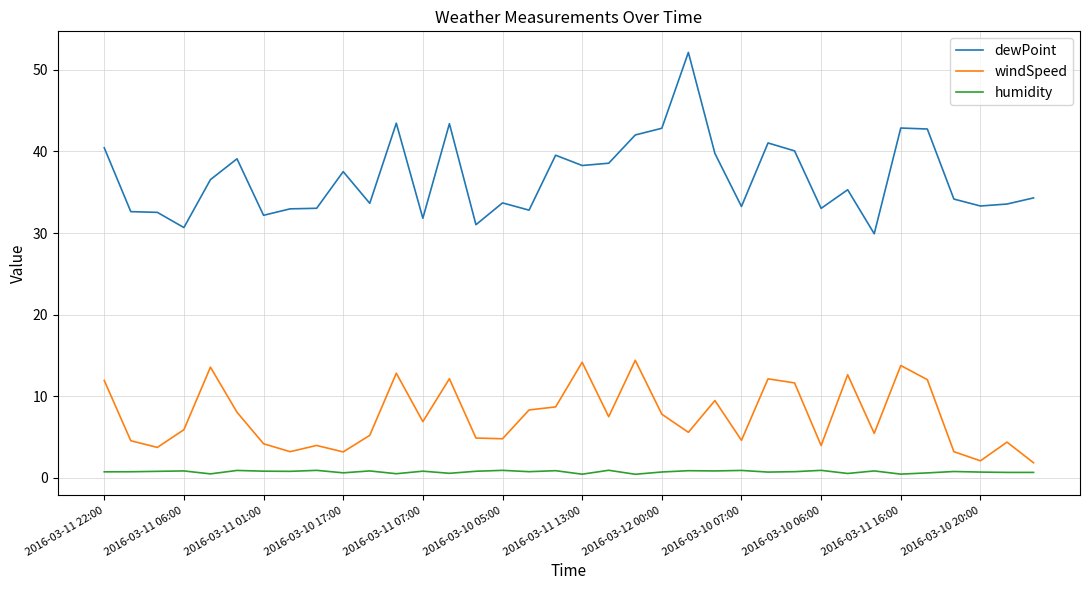

Which series has the largest range (max minus min)?

dewPoint